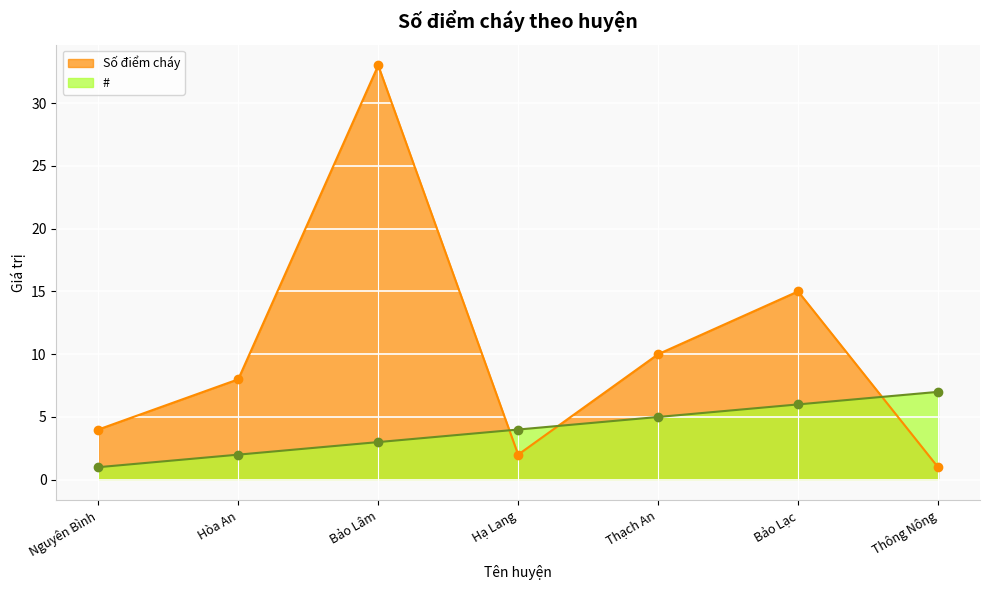

Which series ends up on top after the final intersection of # and Số điểm cháy?

#